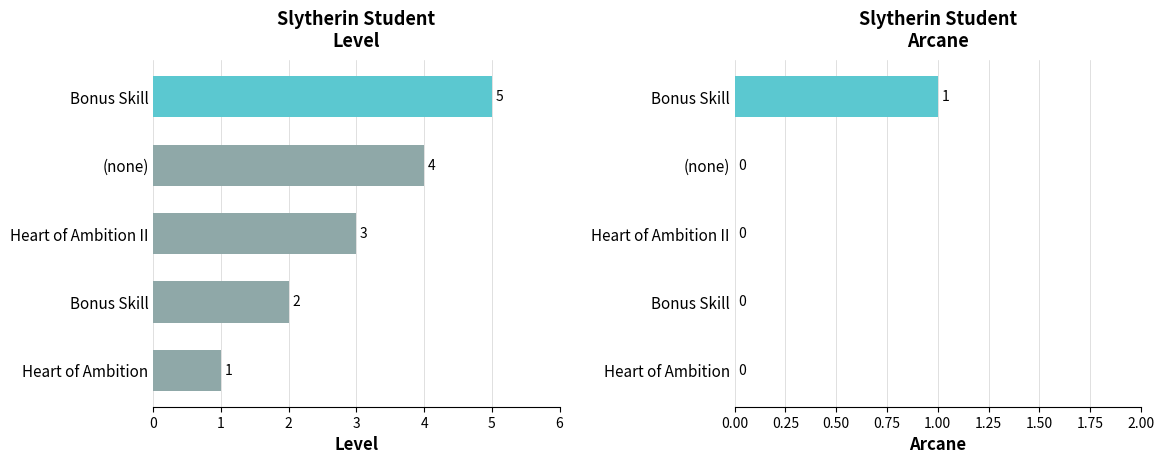

What are all the series names shown in the legend?

Level, Arcane